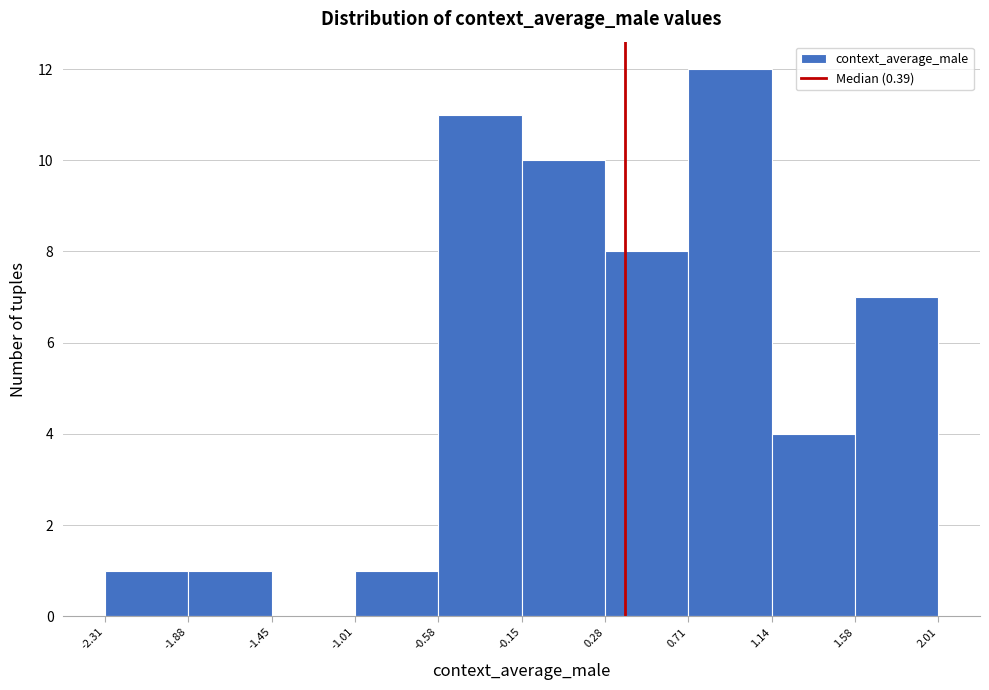

What is the height of the bar covering -1.01 to -0.58 on the x-axis? The values are not printed on the chart, so give them approximately, as read against the axis.

1